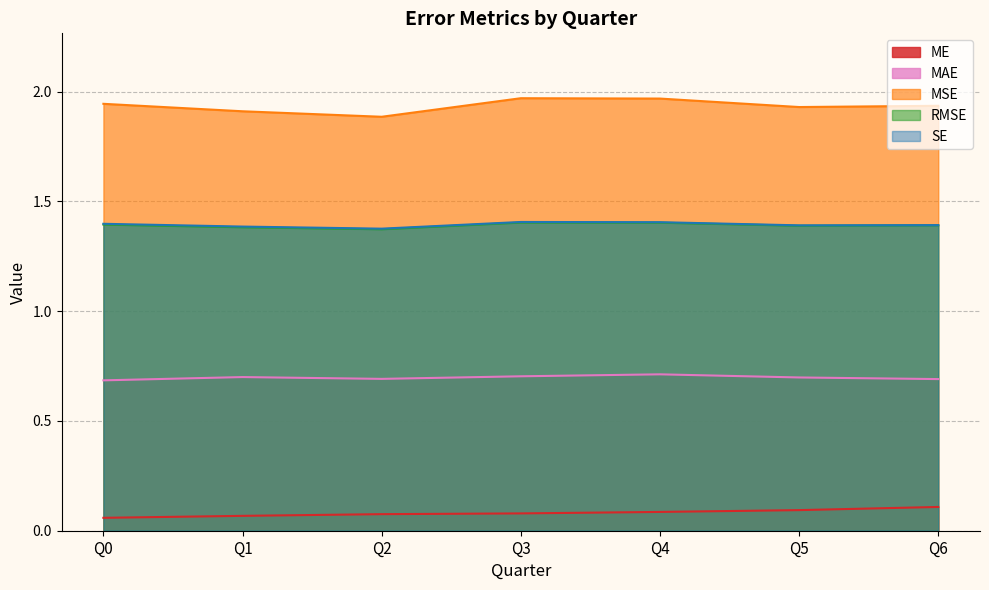

What is the highest value of the SE series?

1.4